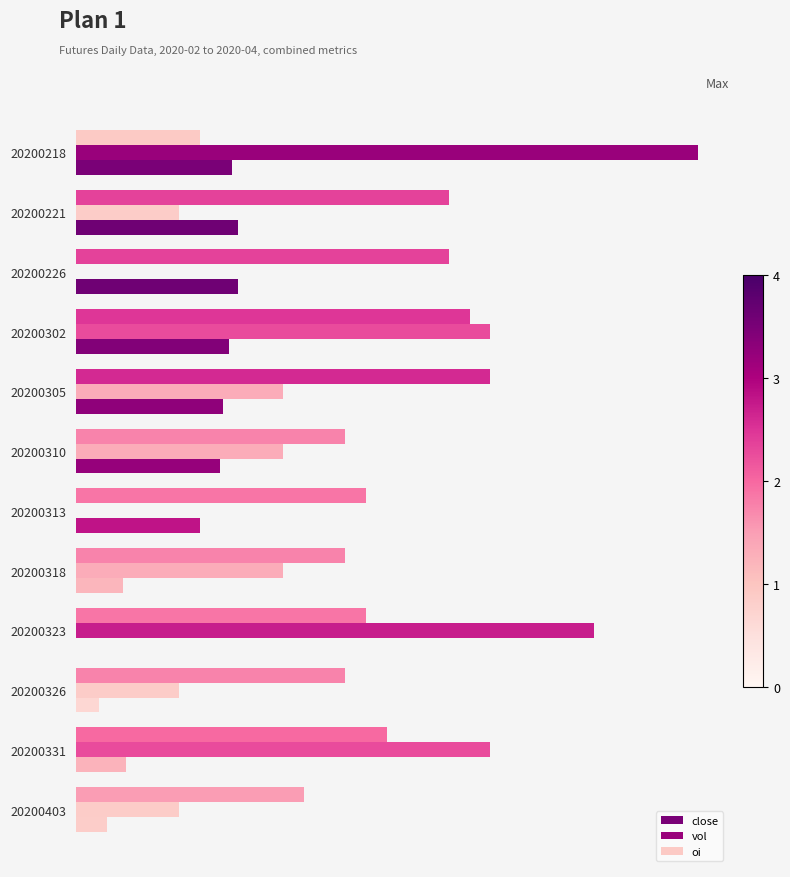

At how many categories does at least one series exceed 5671?

1